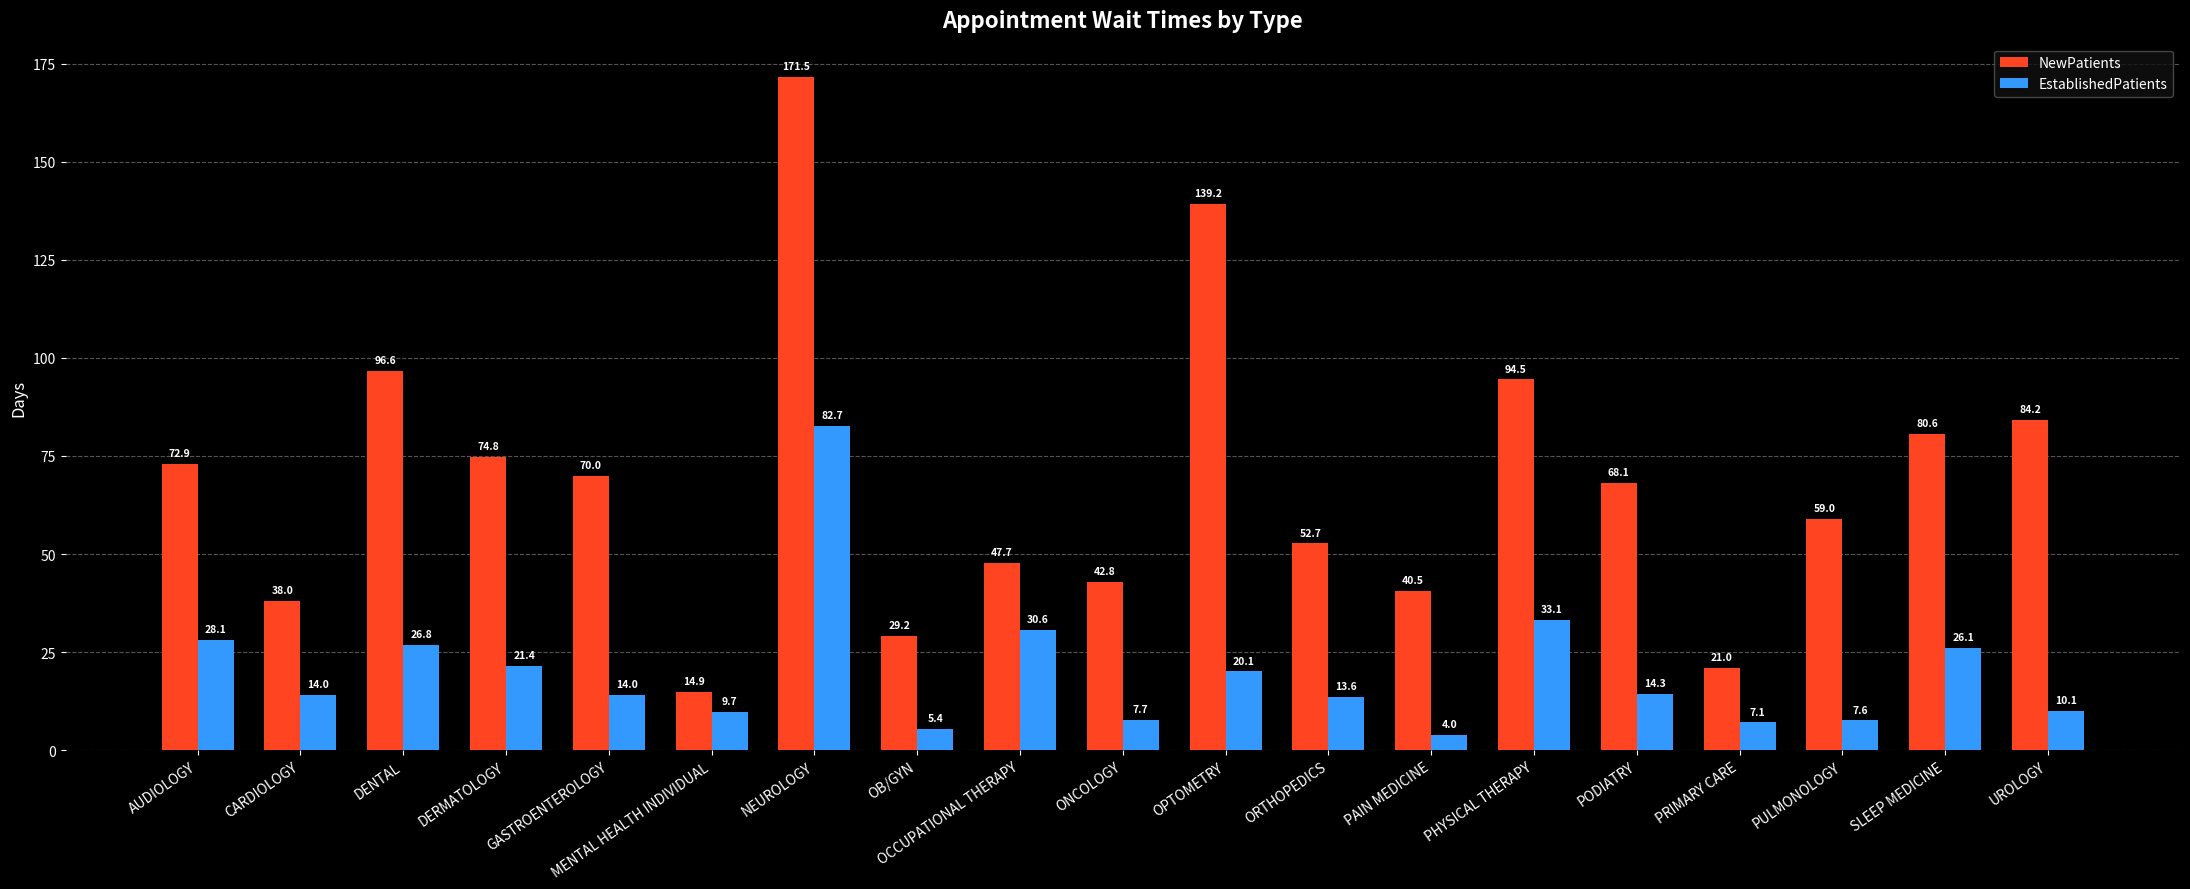

Reading left to right, transcribe all the data shown in this chart.

NewPatients: AUDIOLOGY=72.9	CARDIOLOGY=38.0	DENTAL=96.6	DERMATOLOGY=74.8	GASTROENTEROLOGY=70.0	MENTAL HEALTH INDIVIDUAL=14.9	NEUROLOGY=171.5	OB/GYN=29.2	OCCUPATIONAL THERAPY=47.7	ONCOLOGY=42.8	OPTOMETRY=139.2	ORTHOPEDICS=52.7	PAIN MEDICINE=40.5	PHYSICAL THERAPY=94.5	PODIATRY=68.1	PRIMARY CARE=21.0	PULMONOLOGY=59.0	SLEEP MEDICINE=80.6	UROLOGY=84.2
EstablishedPatients: AUDIOLOGY=28.1	CARDIOLOGY=14.0	DENTAL=26.8	DERMATOLOGY=21.4	GASTROENTEROLOGY=14.0	MENTAL HEALTH INDIVIDUAL=9.7	NEUROLOGY=82.7	OB/GYN=5.4	OCCUPATIONAL THERAPY=30.6	ONCOLOGY=7.7	OPTOMETRY=20.1	ORTHOPEDICS=13.6	PAIN MEDICINE=4.0	PHYSICAL THERAPY=33.1	PODIATRY=14.3	PRIMARY CARE=7.1	PULMONOLOGY=7.6	SLEEP MEDICINE=26.1	UROLOGY=10.1